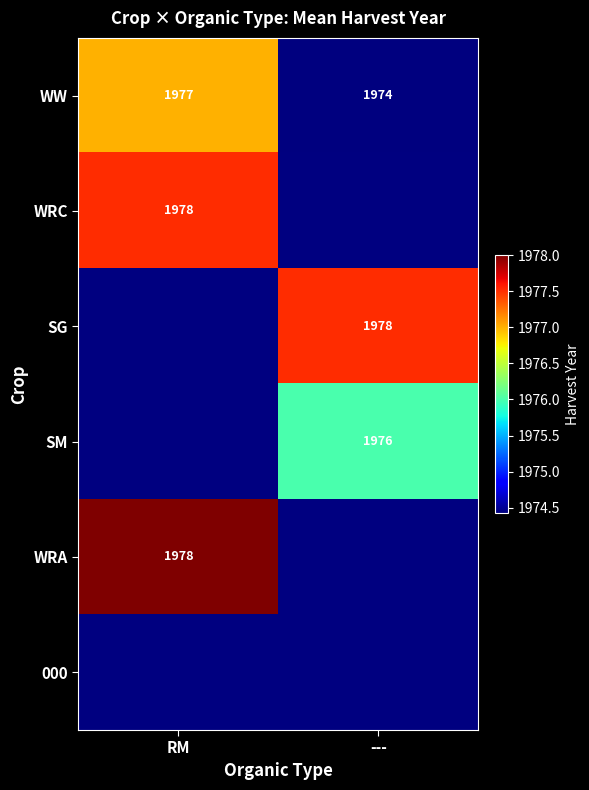

List the labels in order of WW value, smallest first.

---, RM